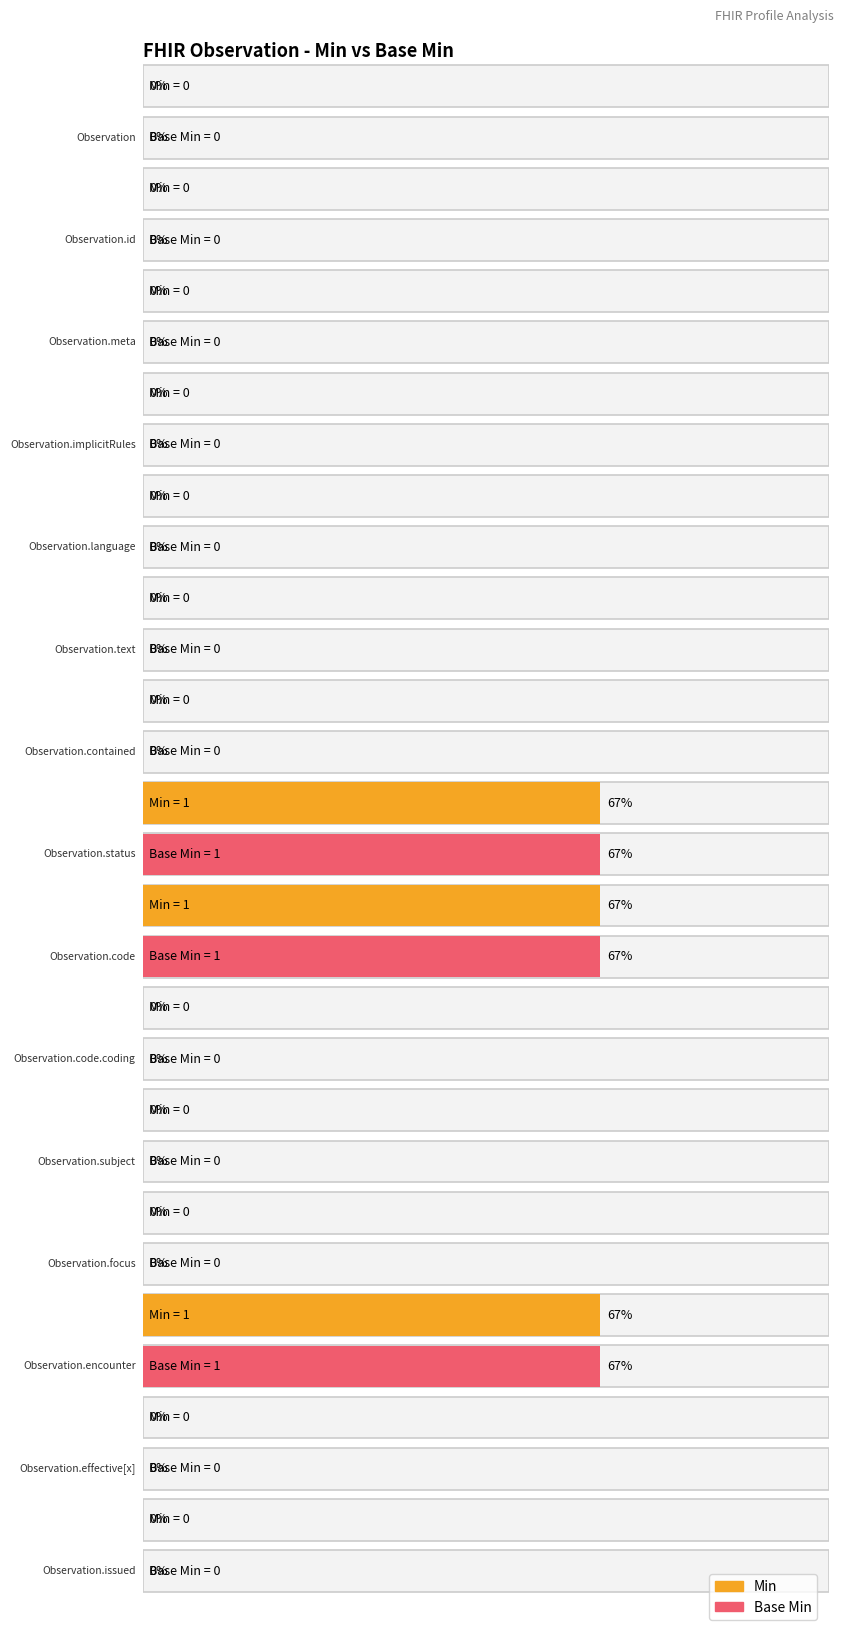

At how many categories does at least one series exceed 0?

3